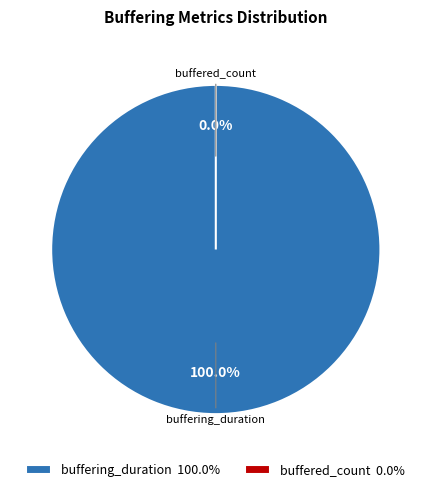

To the nearest percent, what percentage of the pie is buffering_duration?

100%